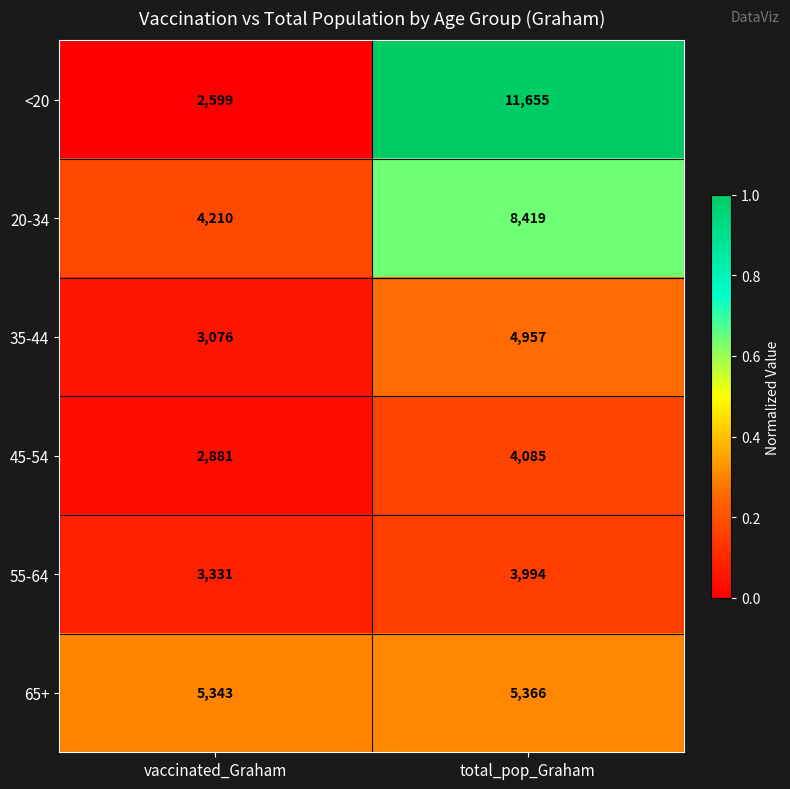

At which category does the chart reach its minimum across all series?

vaccinated_Graham